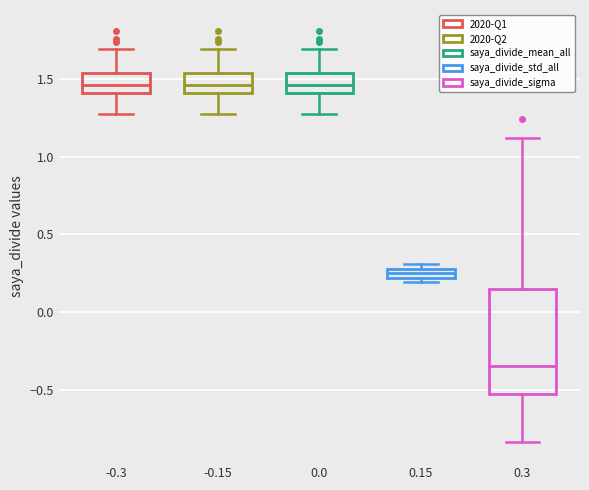

Where does the upper whisker of the box at x = -0.3 end on the y-axis? The values are not printed on the chart, so give them approximately, as read against the axis.

1.70